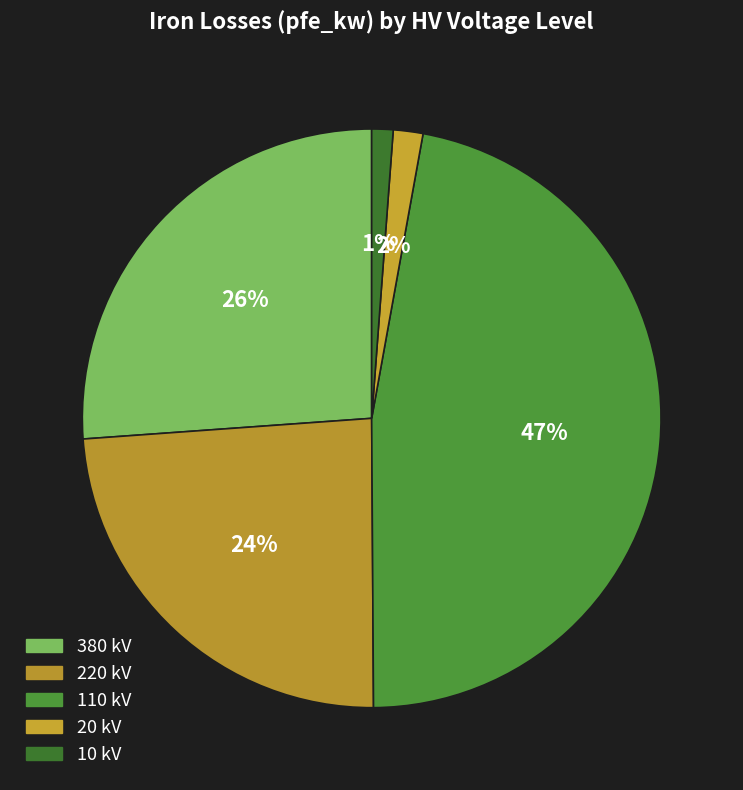

Count the number of slices in the pie.

5